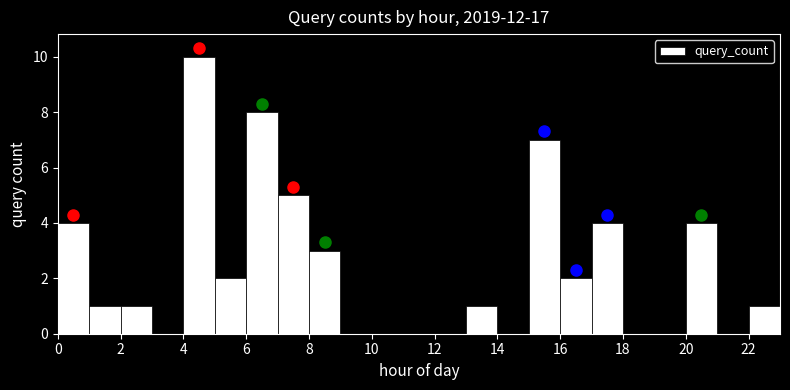

Over which range of the x-axis is the bar tallest?

4 to 5